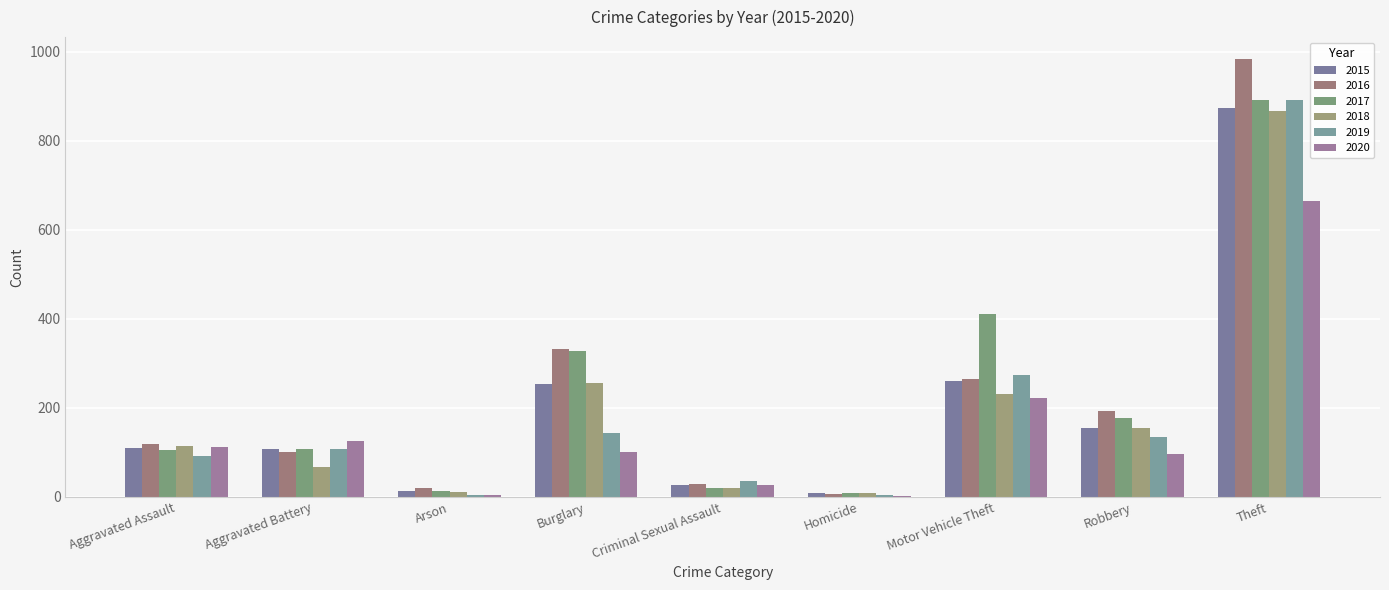

Reading right to left, transcribe all the data shown in this chart.

2015: Theft=874	Robbery=154	Motor Vehicle Theft=261	Homicide=9	Criminal Sexual Assault=28	Burglary=254	Arson=13	Aggravated Battery=108	Aggravated Assault=110
2016: Theft=984	Robbery=194	Motor Vehicle Theft=265	Homicide=7	Criminal Sexual Assault=30	Burglary=333	Arson=20	Aggravated Battery=102	Aggravated Assault=118
2017: Theft=892	Robbery=178	Motor Vehicle Theft=411	Homicide=8	Criminal Sexual Assault=21	Burglary=329	Arson=14	Aggravated Battery=108	Aggravated Assault=105
2018: Theft=868	Robbery=155	Motor Vehicle Theft=231	Homicide=10	Criminal Sexual Assault=21	Burglary=257	Arson=12	Aggravated Battery=67	Aggravated Assault=115
2019: Theft=891	Robbery=135	Motor Vehicle Theft=273	Homicide=5	Criminal Sexual Assault=35	Burglary=143	Arson=5	Aggravated Battery=108	Aggravated Assault=92
2020: Theft=666	Robbery=97	Motor Vehicle Theft=222	Homicide=2	Criminal Sexual Assault=27	Burglary=100	Arson=4	Aggravated Battery=126	Aggravated Assault=113